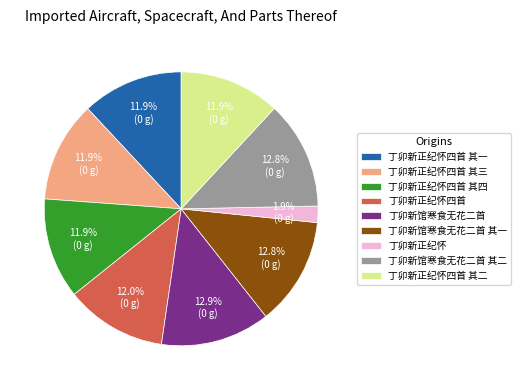

To the nearest percent, what portion does 丁卯新正纪怀四首 其四 represent?

12%